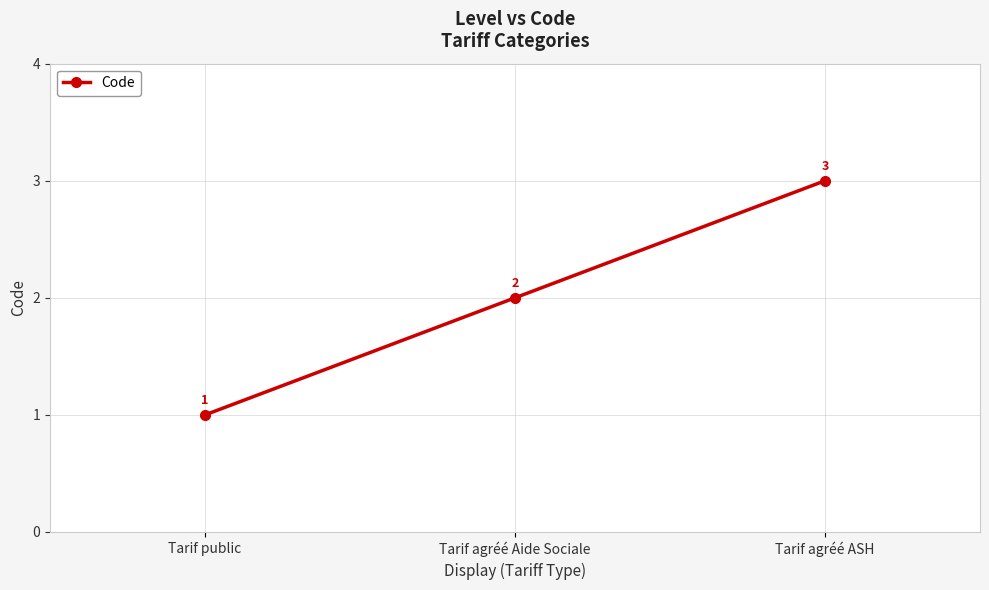

What position from the right is Tarif public?

3